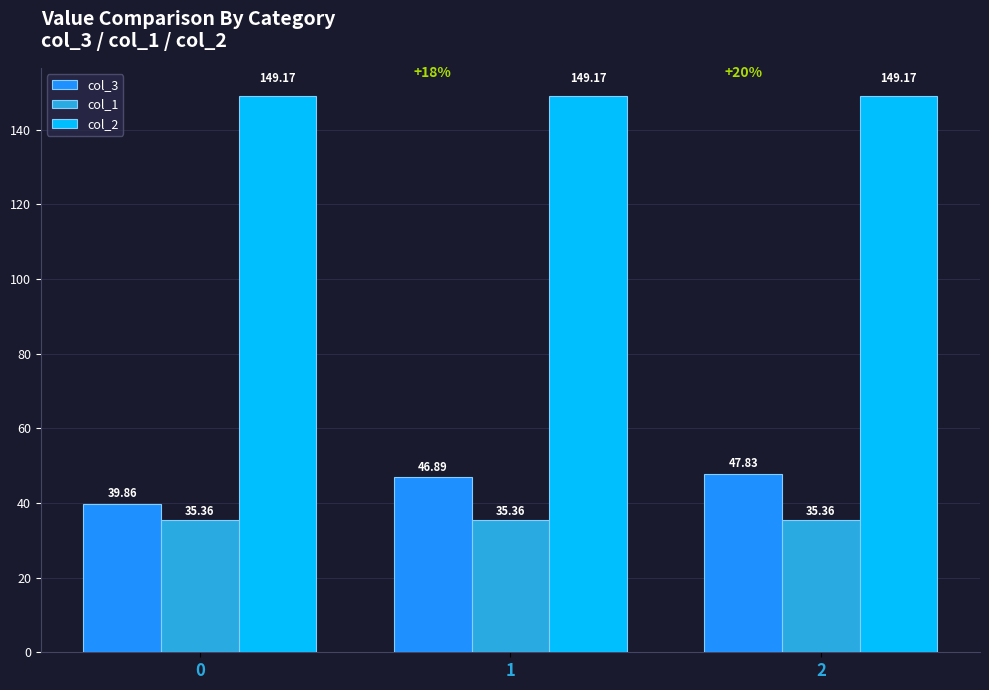

Are the bars horizontal?

No